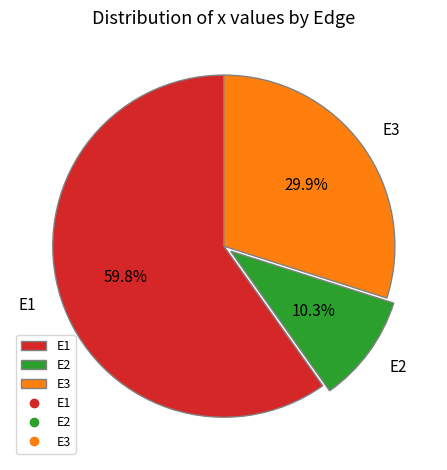

To the nearest percent, what is the combined percentage of E2 and E3?

40%